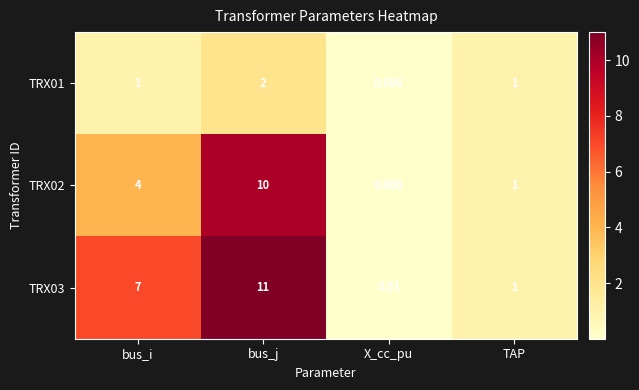

What is the difference between the highest and lowest values at bus_i?

6.0